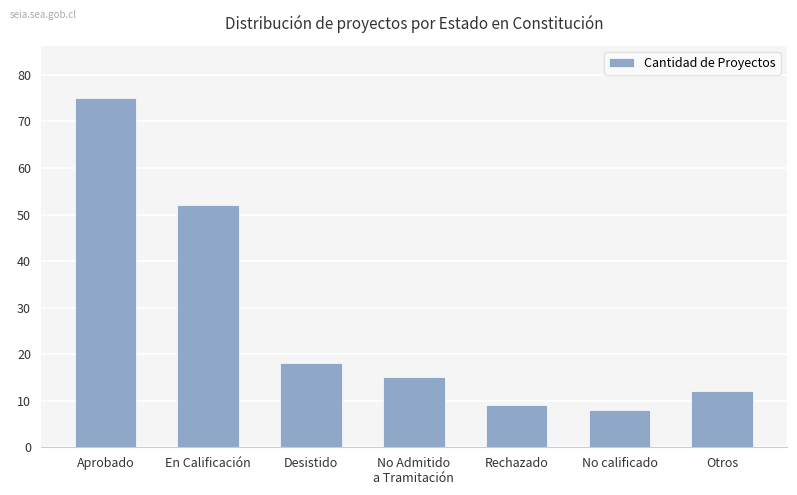

The value at En Calificación is 88. True or false?

False